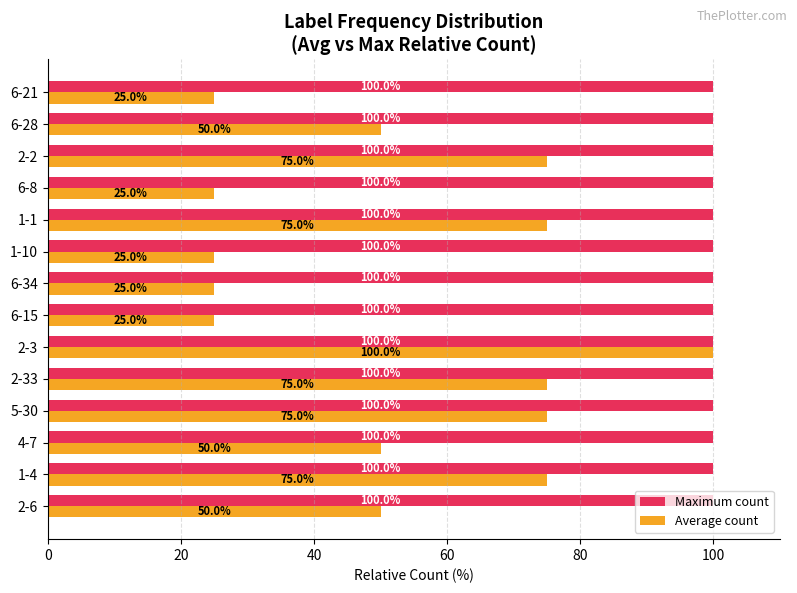

Count the number of categories in the chart.

14